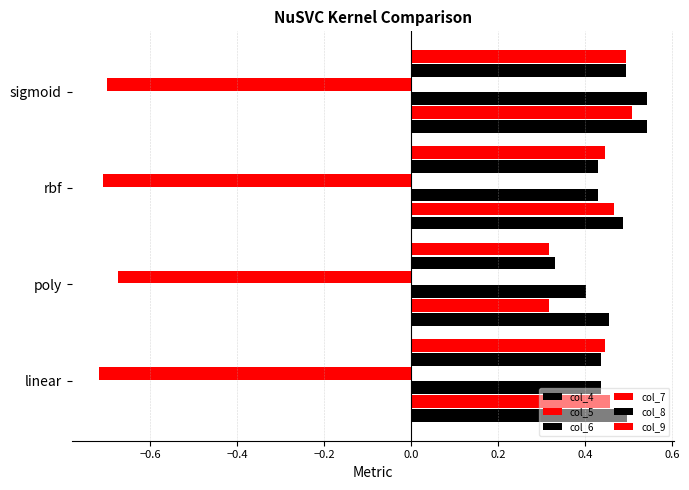

Count the col_9 values in the range 0 to 1.

4